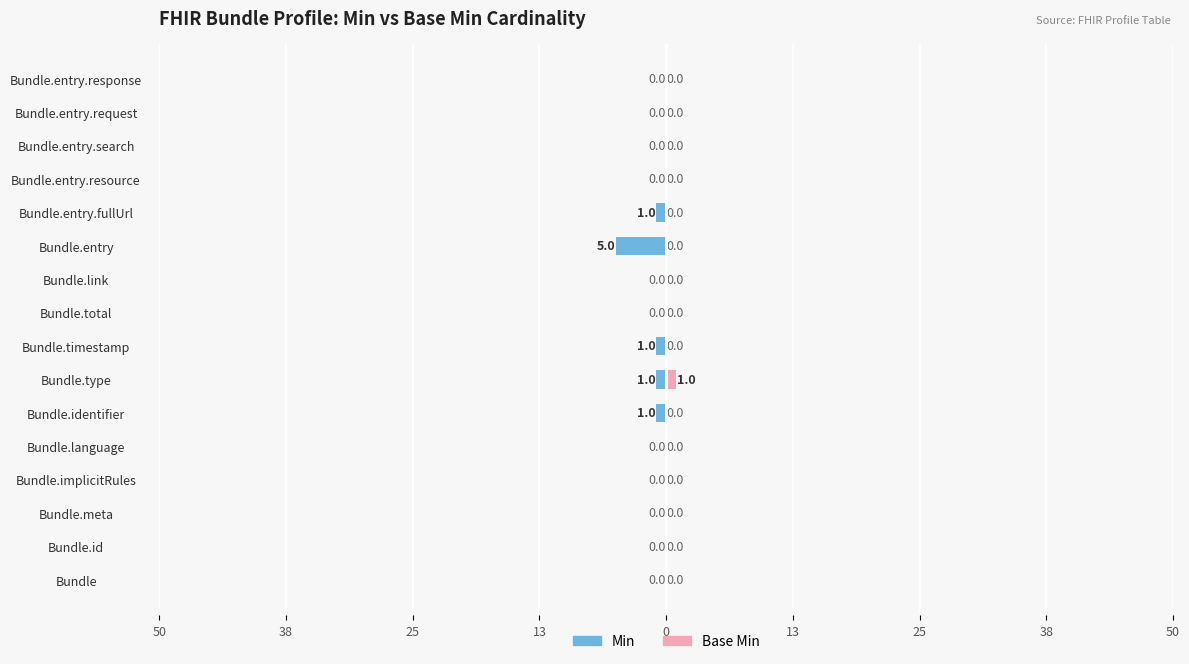

How many groups of bars are there?

16